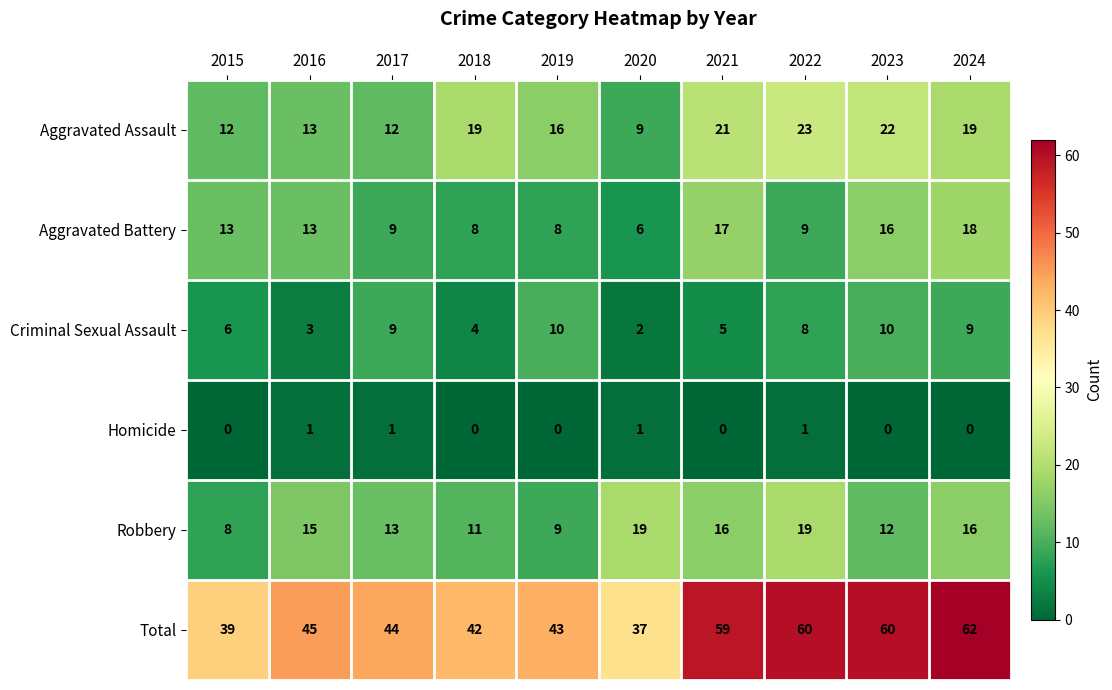

At which category is the sum across all series the highest?

2024